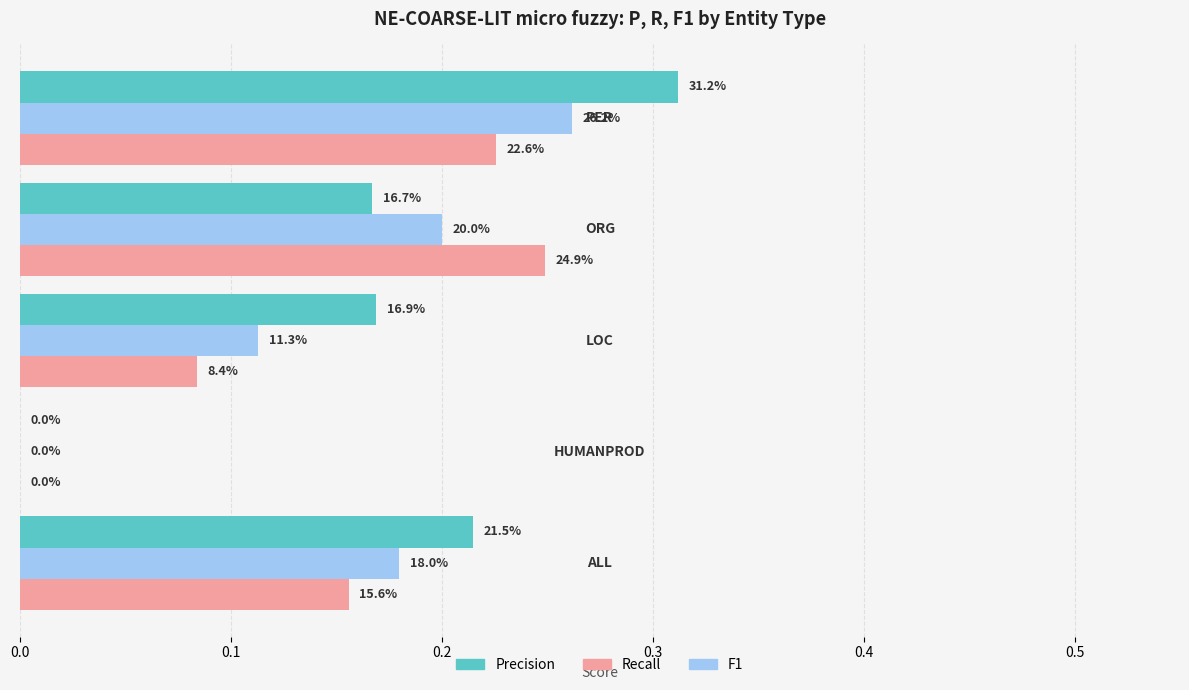

What is the value of the Recall bar at the 5th from the left?

0.2